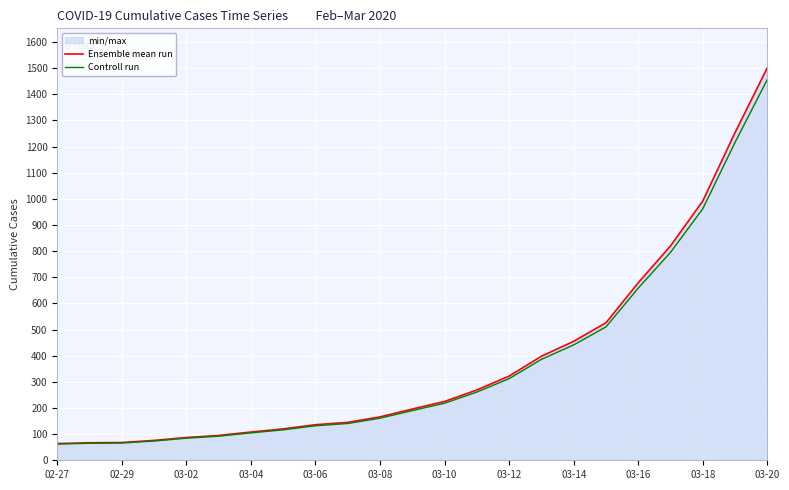

Is it true that Controll run equals 795.4 at 19?

True